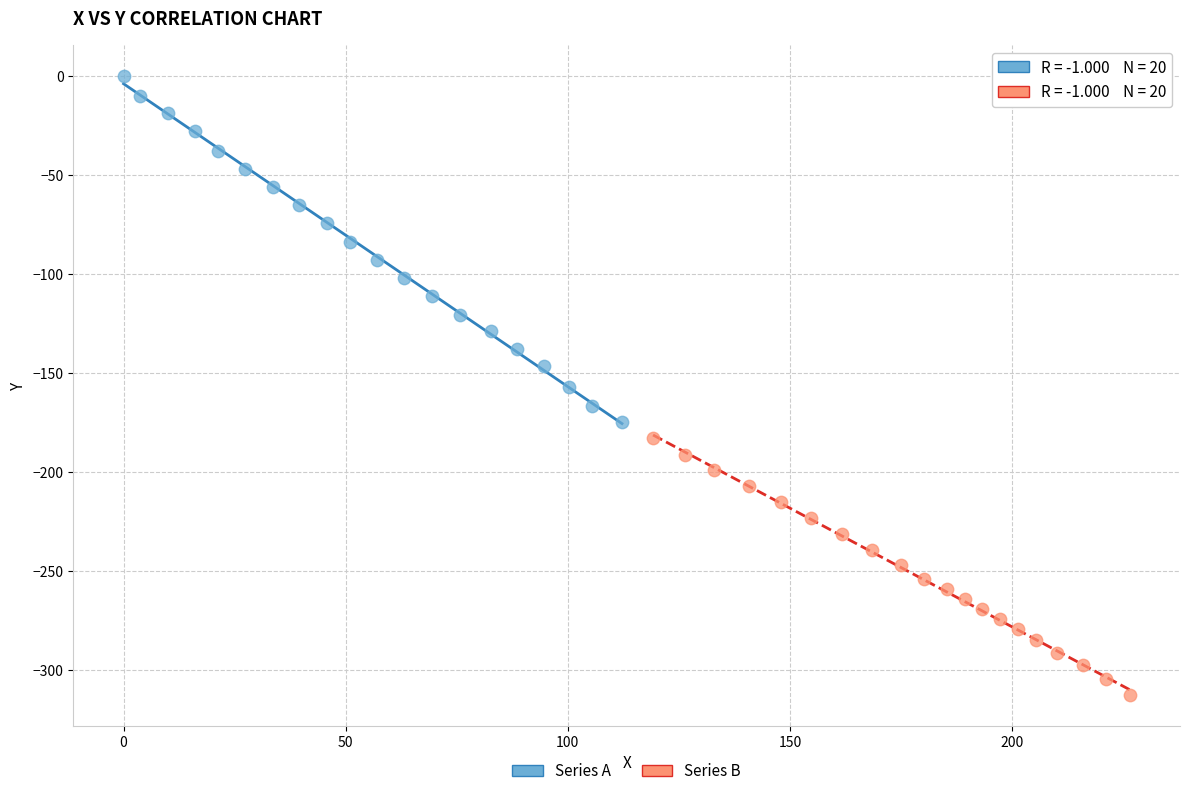

Which series reaches the maximum Y coordinate?

Series A